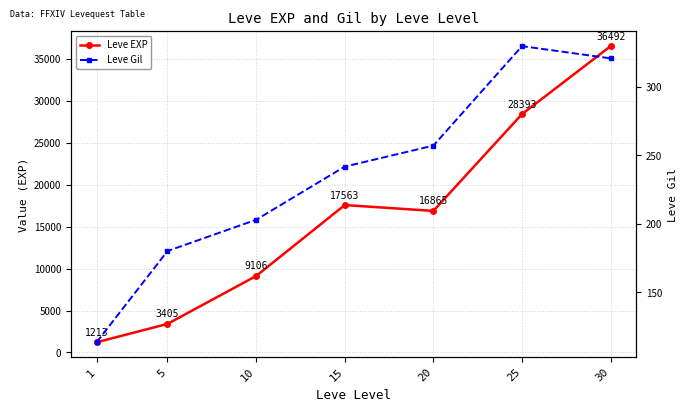

True or false: Leve Gil and Leve EXP cross at least once.

False